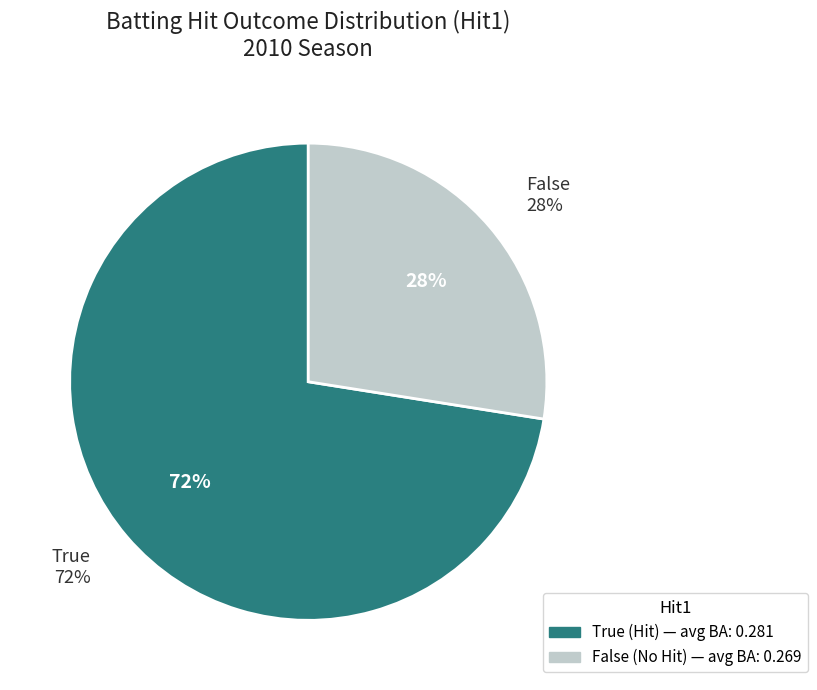

Count the number of slices in the pie.

2